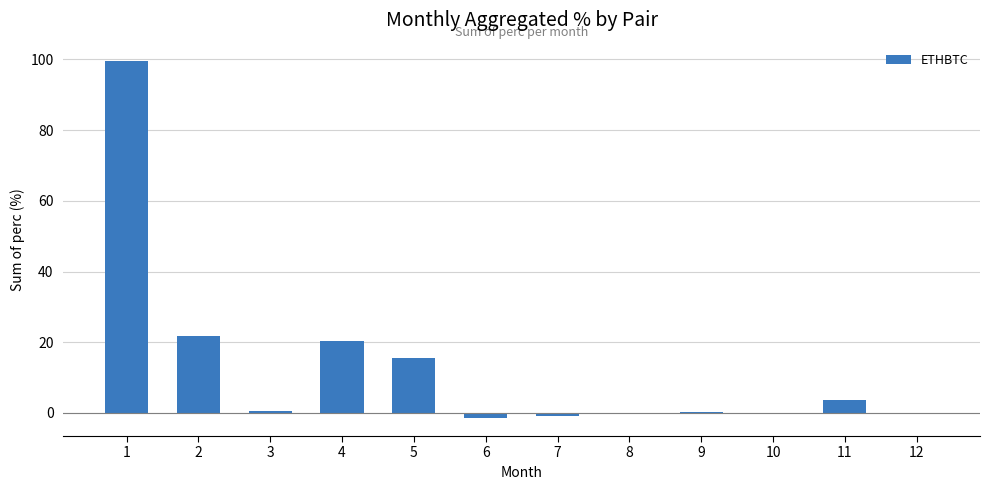

The chart shows a value of -0.2 at 12. True or false?

True